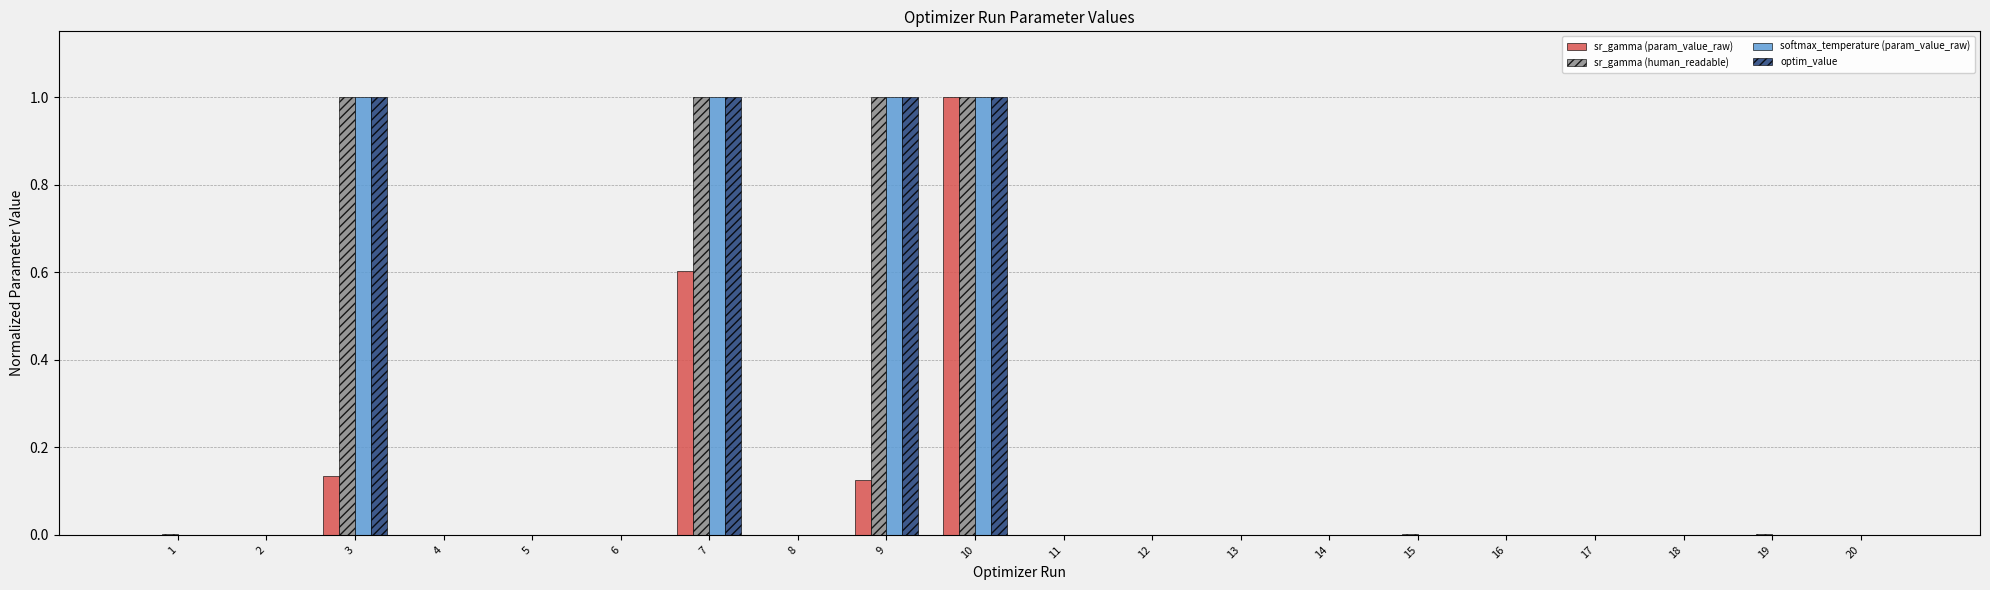

At which category is the sum across all series the highest?

10